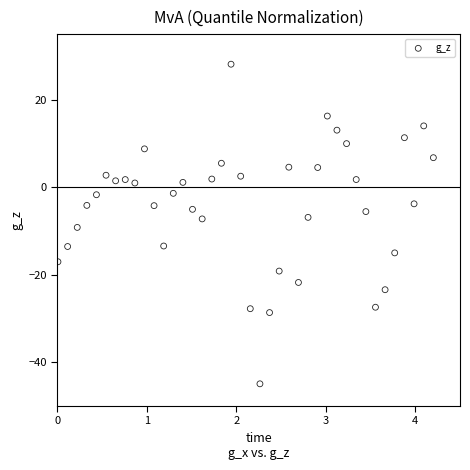

What is the range of X values (max minus min)?

4.2